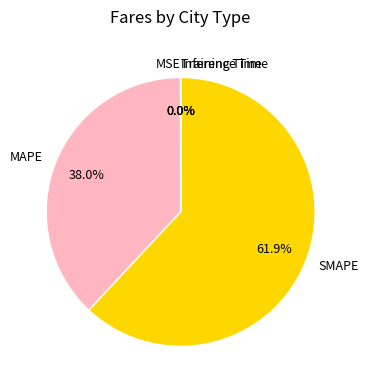

Is it true that SMAPE is 62% of the pie?

True